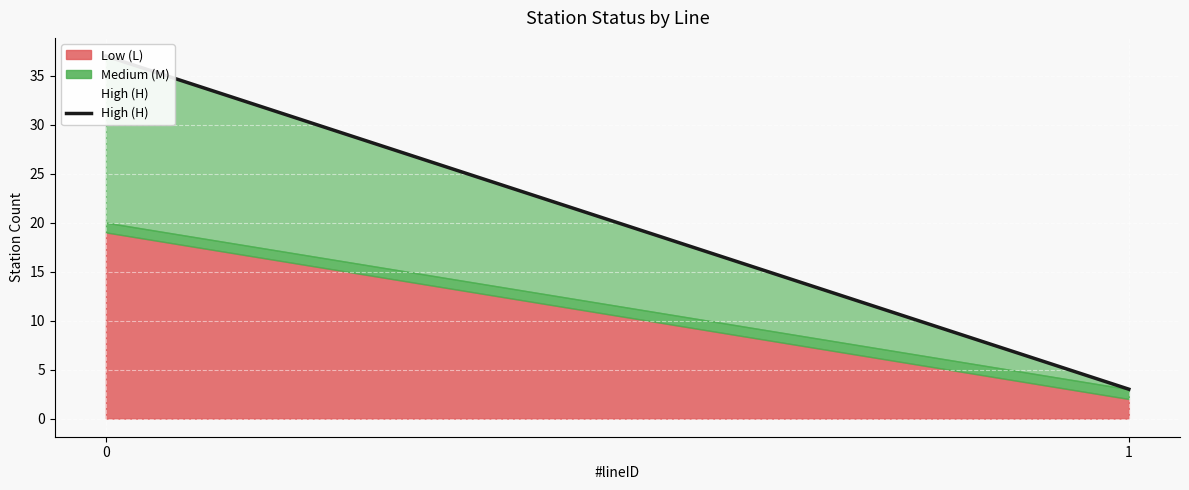

What is the sum of the values at 0 and 1?

40